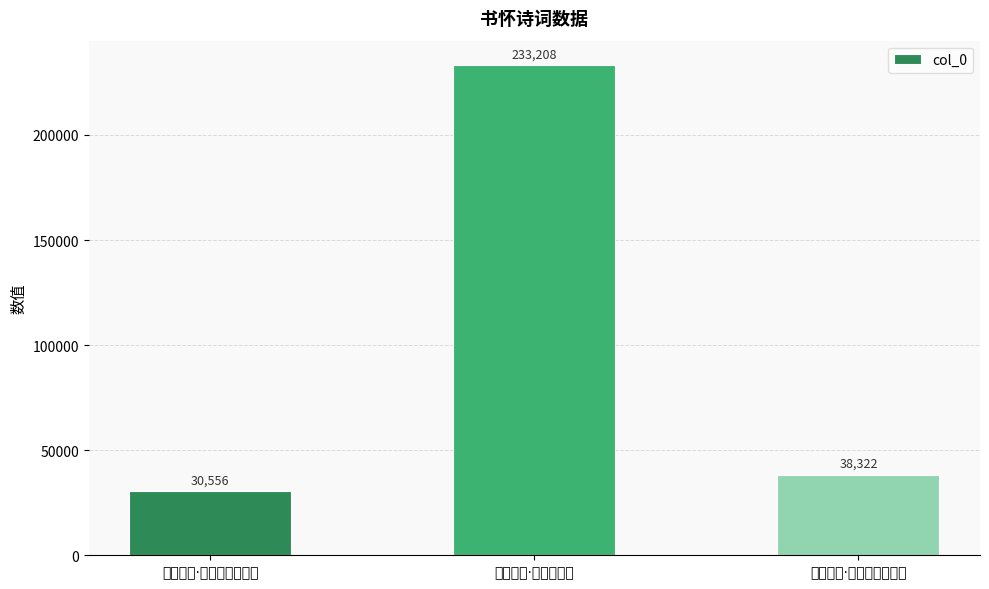

At which category does the chart reach its minimum across all series?

长安书怀·凉风吹雨滴寒更